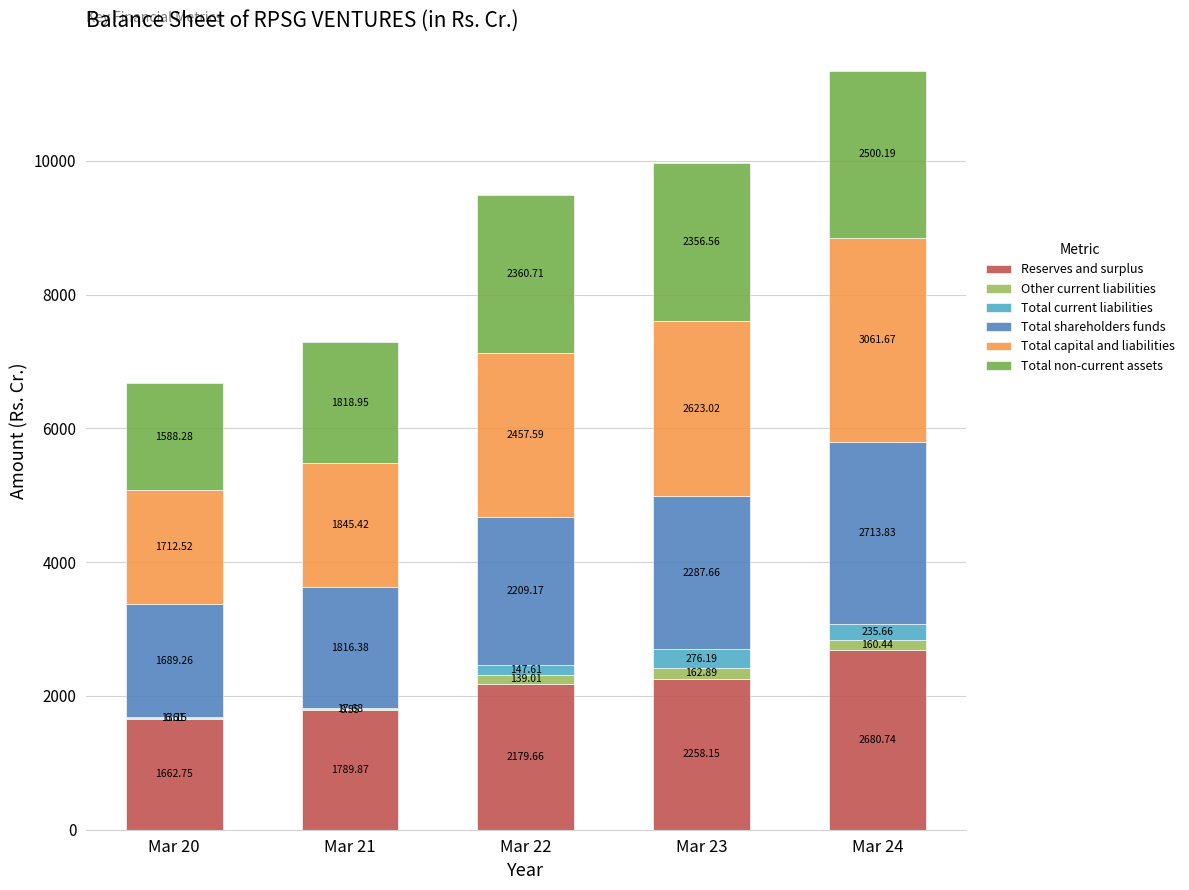

What is the total value across all series at Mar 23?

9964.5